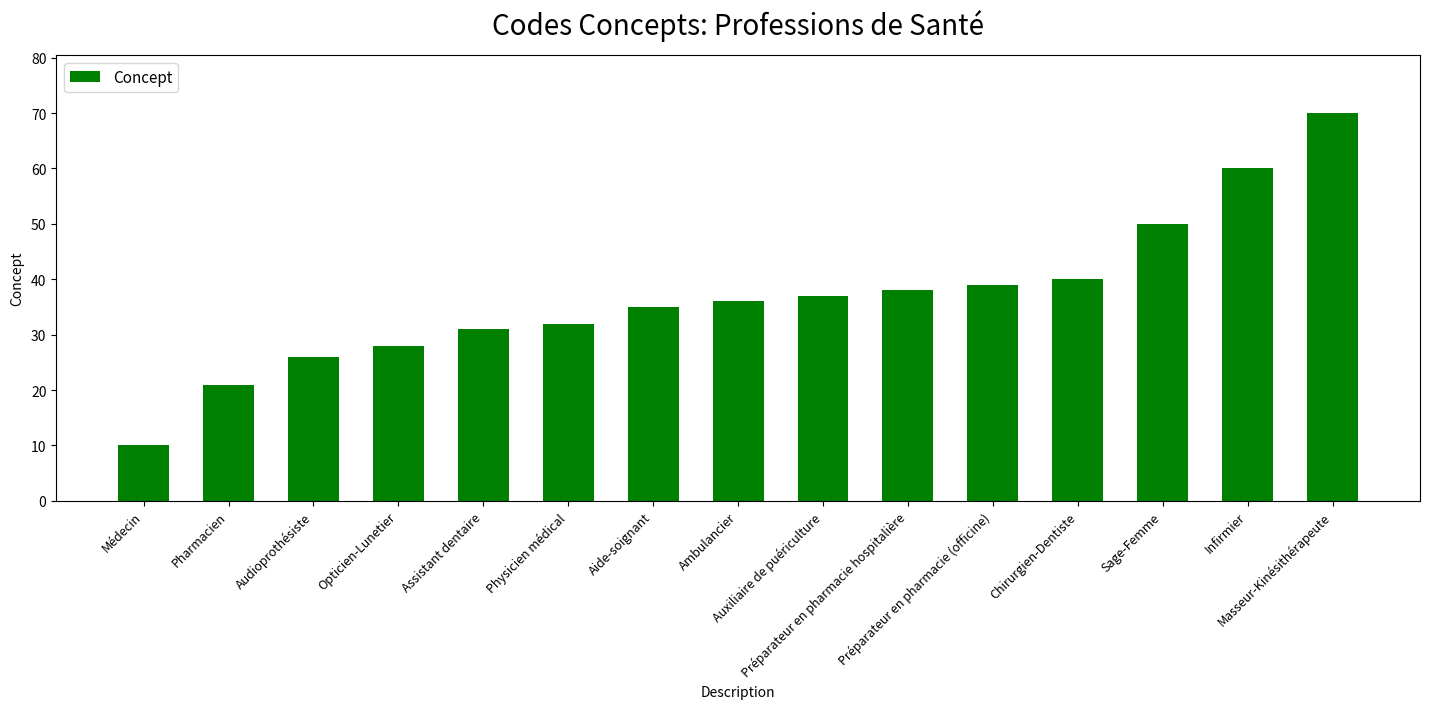

Which label corresponds to the largest value in the chart?

Masseur-Kinésithérapeute